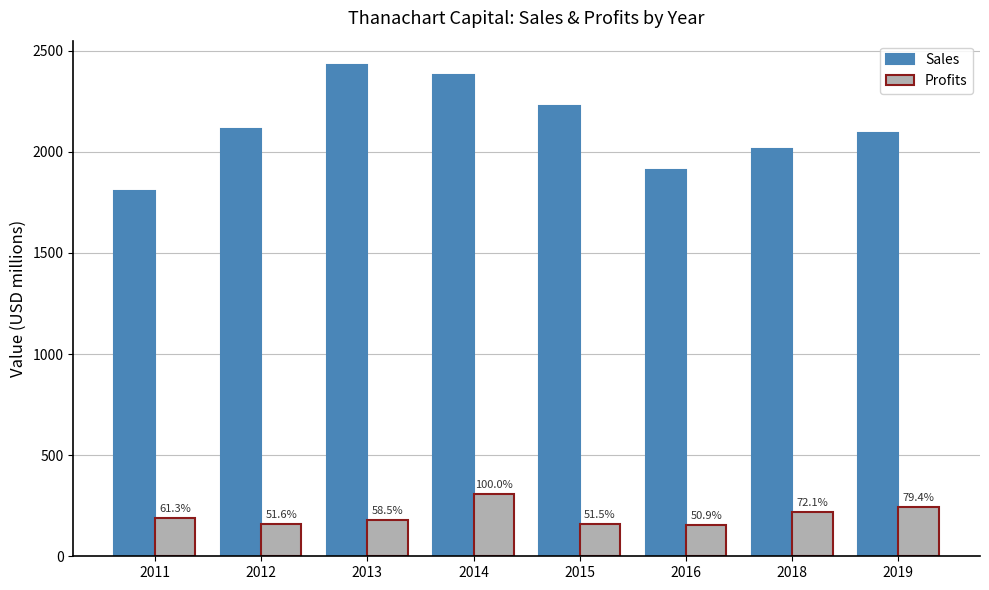

Does the chart contain any negative values?

No